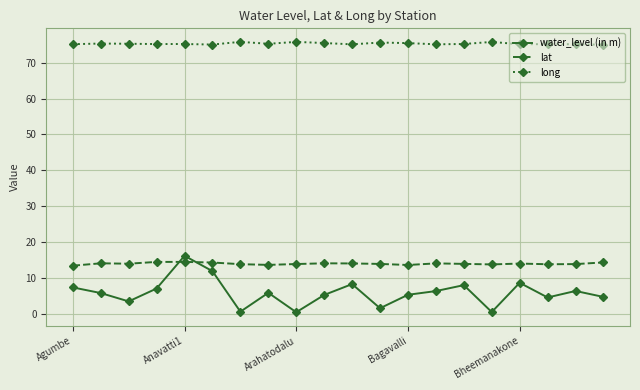

Which series has the largest range (max minus min)?

water_level (in m)